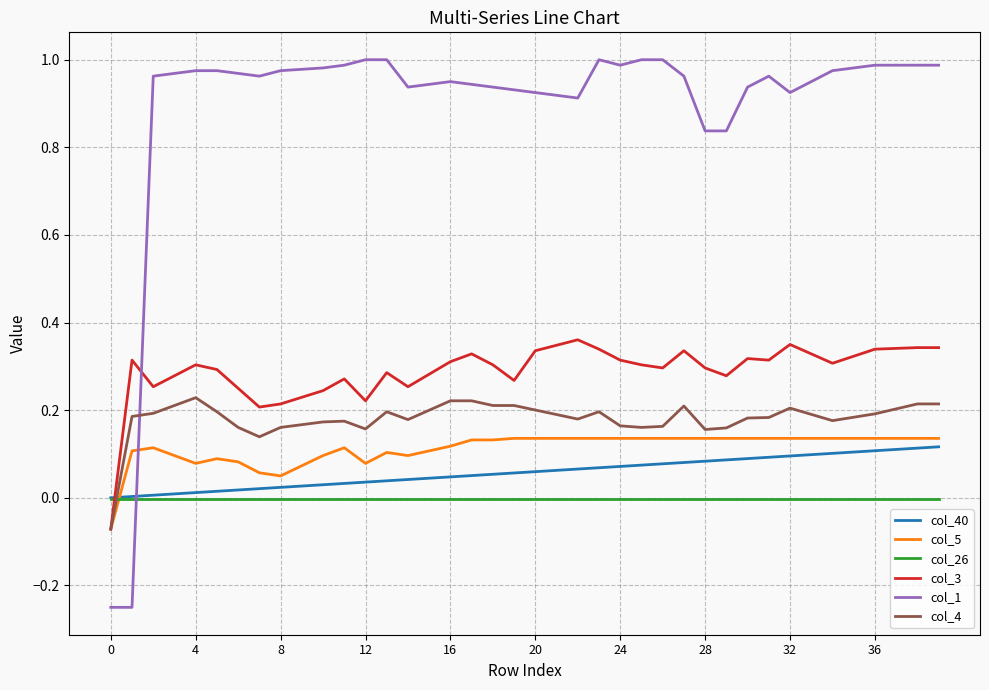

Is this an area chart (filled region under the line)?

No